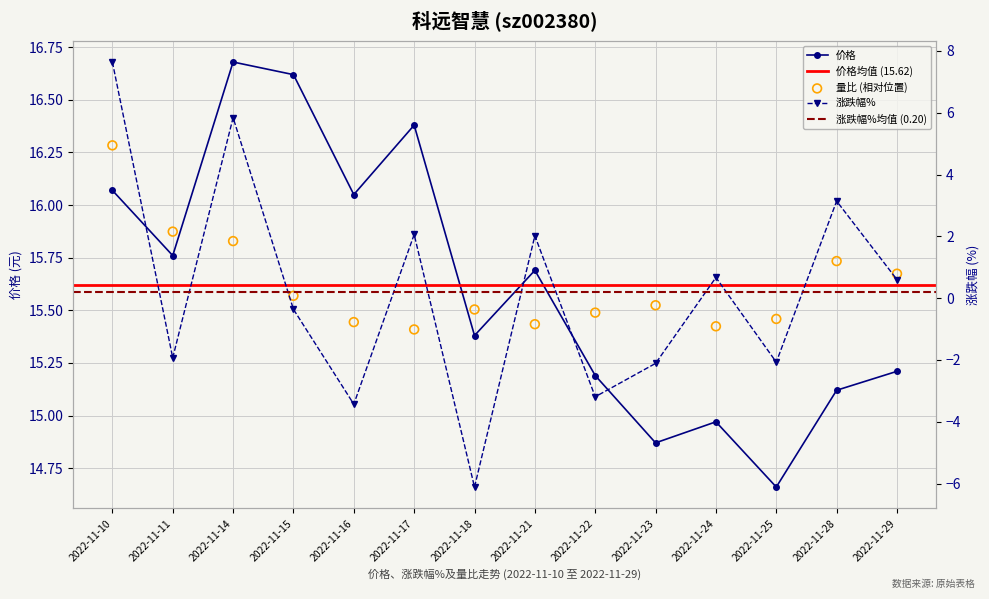

Which series reaches the minimum Y coordinate?

涨跌幅%